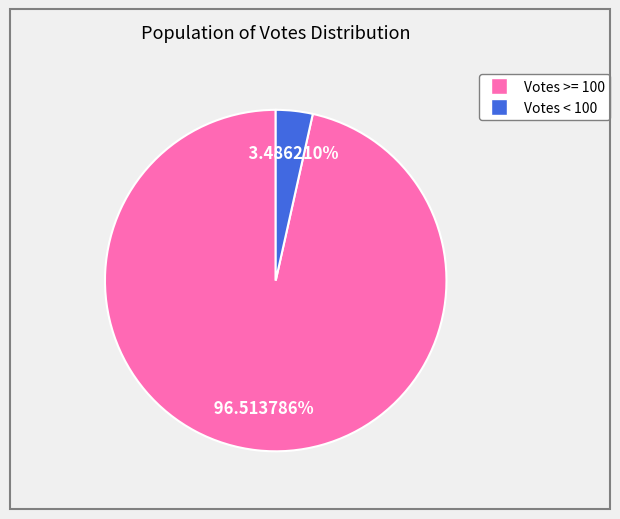

Is there any slice that represents more than half of the pie?

Yes